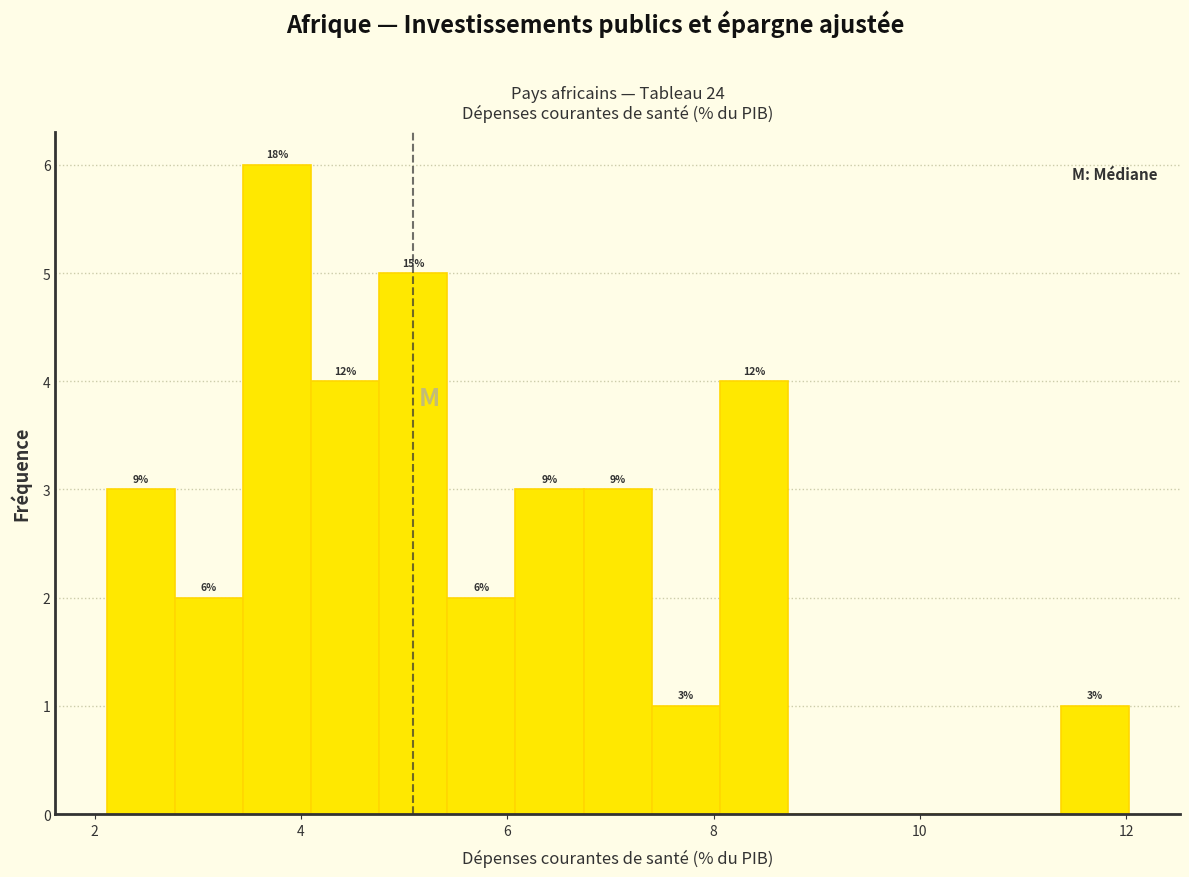

Around what value on the x-axis is the tallest bar? Give the approximate position of its centre, as read against the axis.

3.8